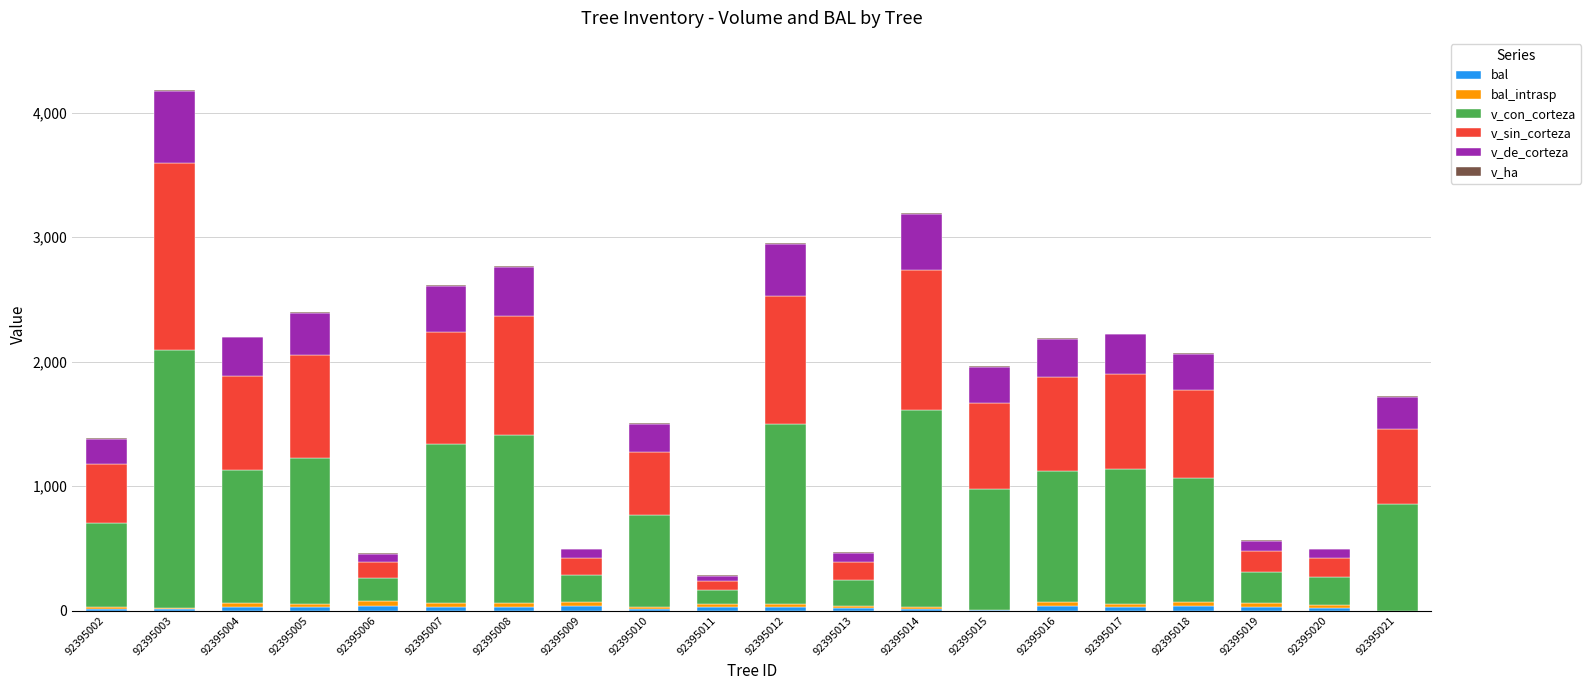

At which category is the sum across all series the highest?

92395003